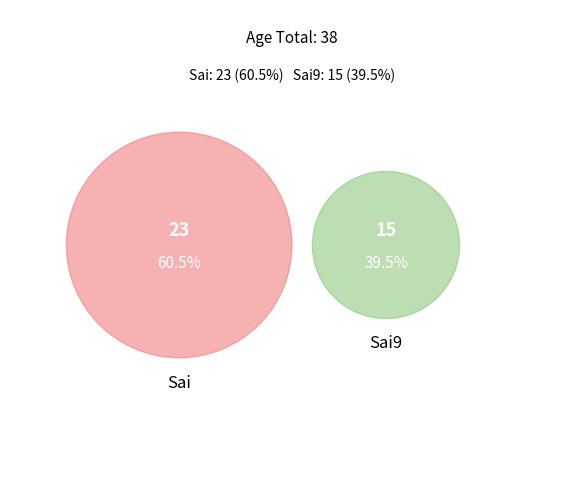

Rank the categories by value from lowest to highest.

Sai9, Sai